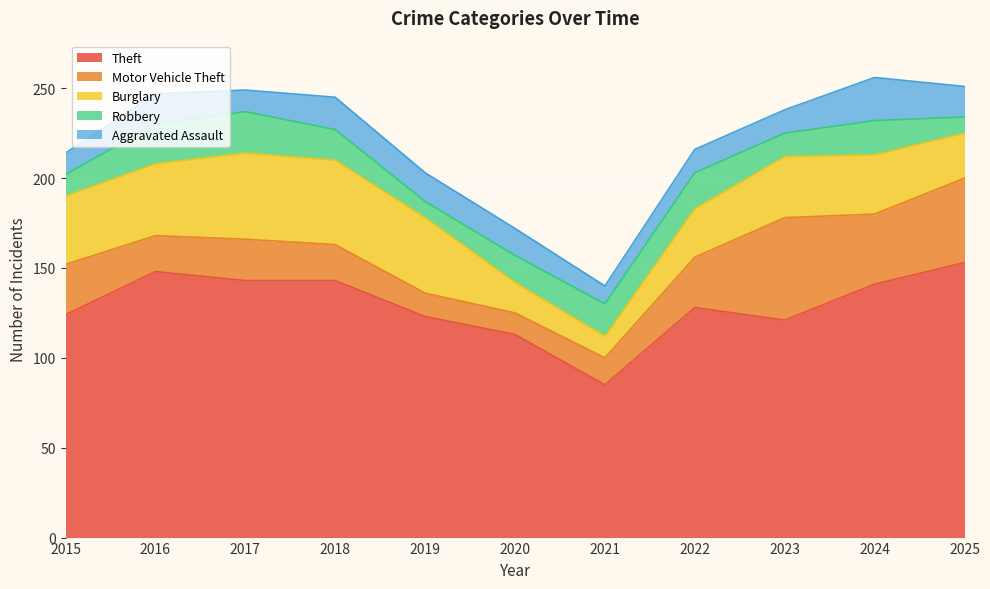

At 2025, list the series in order from largest to smallest.

Theft, Motor Vehicle Theft, Burglary, Aggravated Assault, Robbery